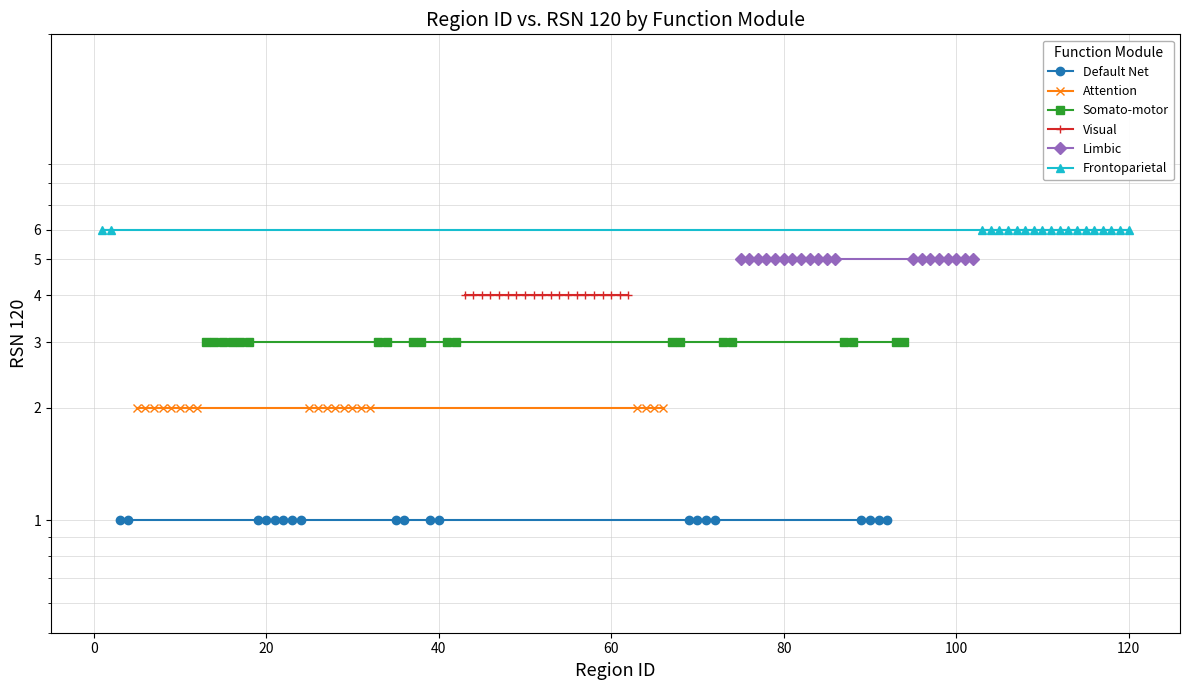

Which series has the largest total across all categories?

Frontoparietal